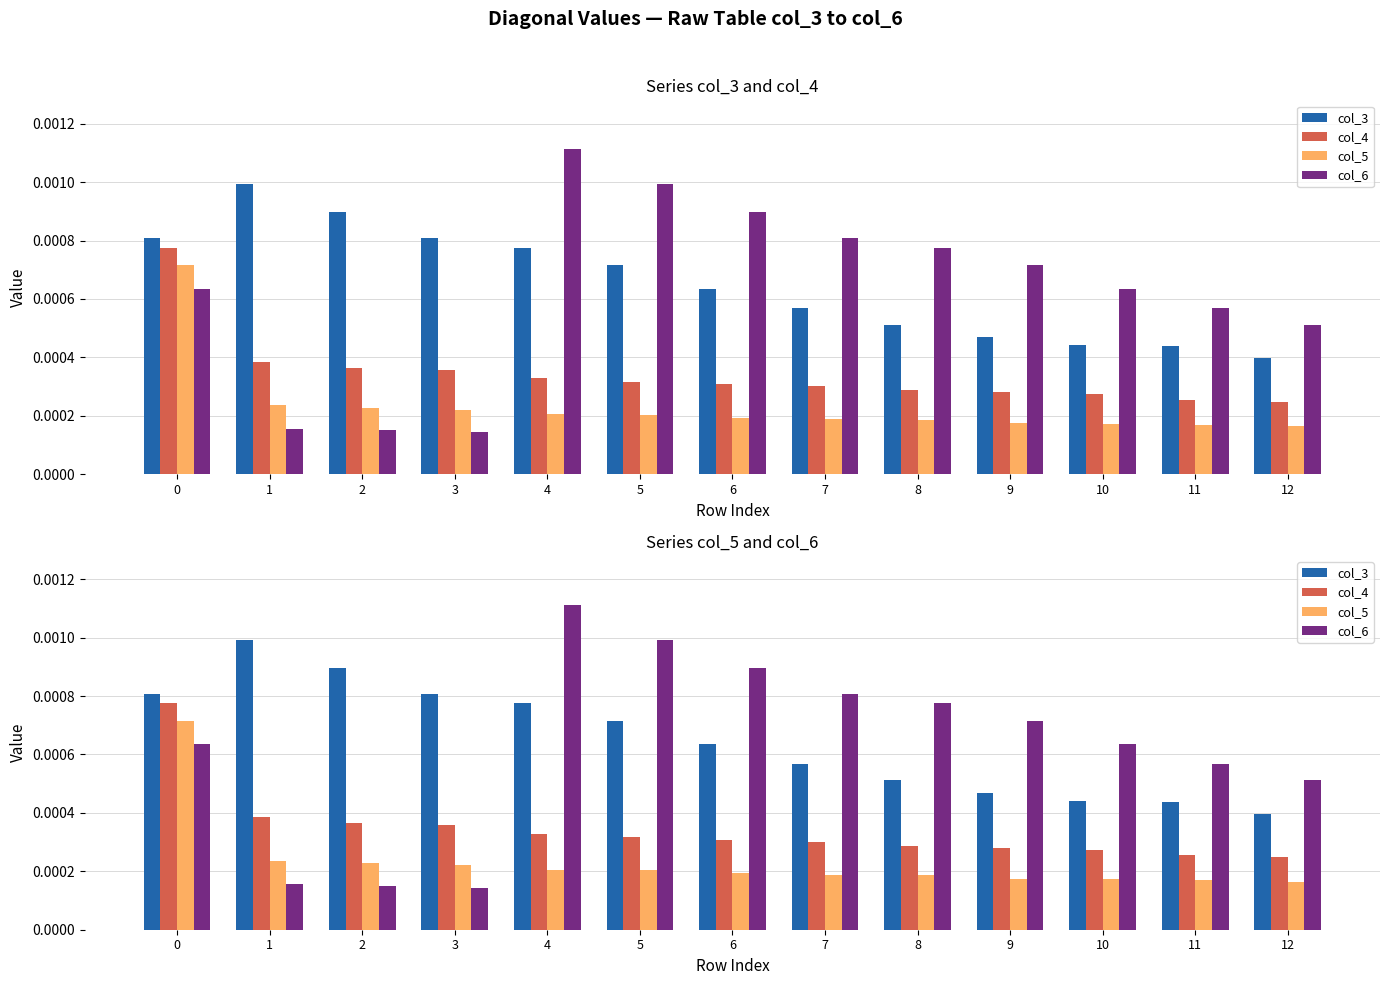

Rank the categories by col_5 value from lowest to highest.

12, 11, 10, 9, 8, 7, 6, 5, 4, 3, 2, 1, 0